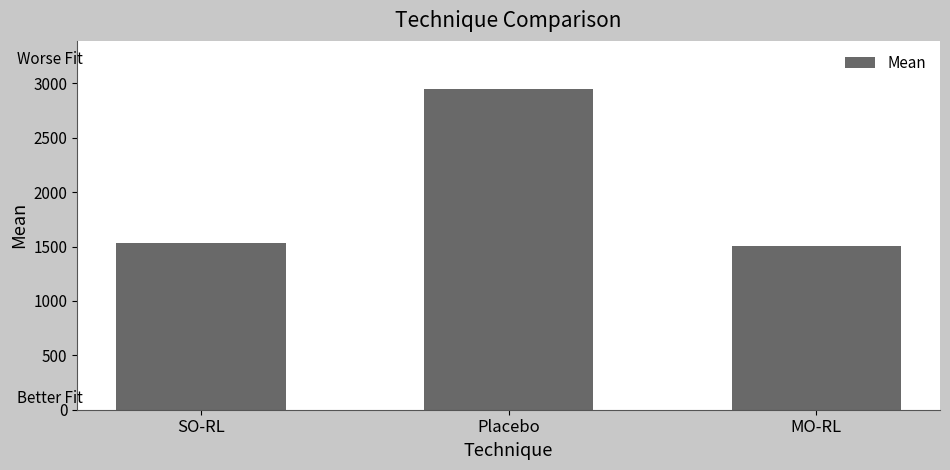

How many data points are less than 1530?

1